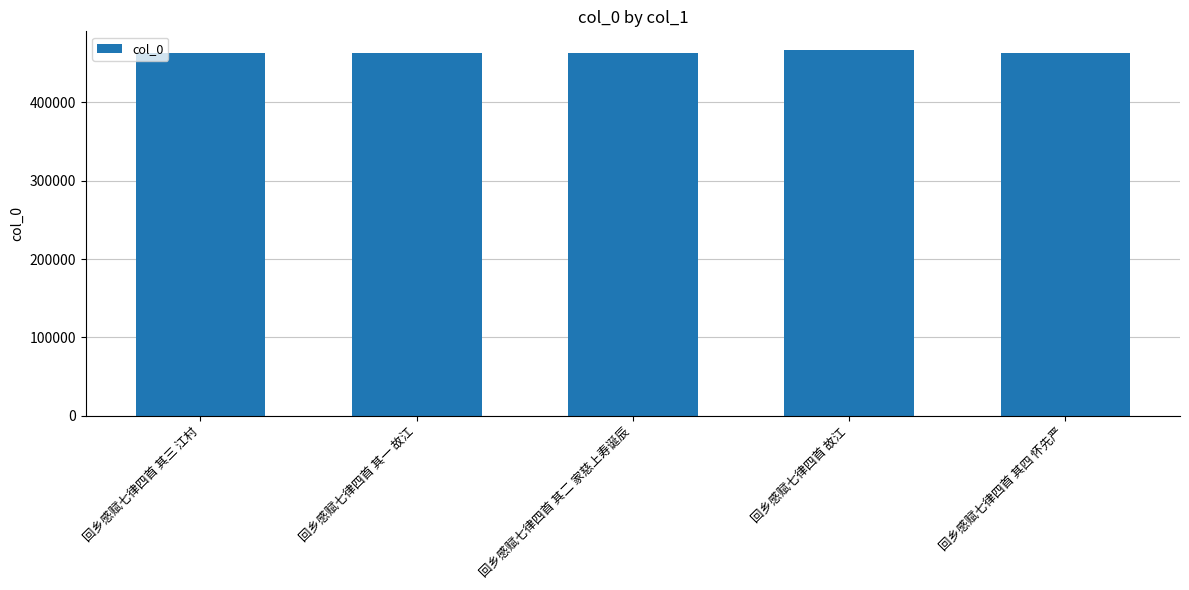

What is the label of the 4th bar from the right?

回乡感赋七律四首 其一 故江